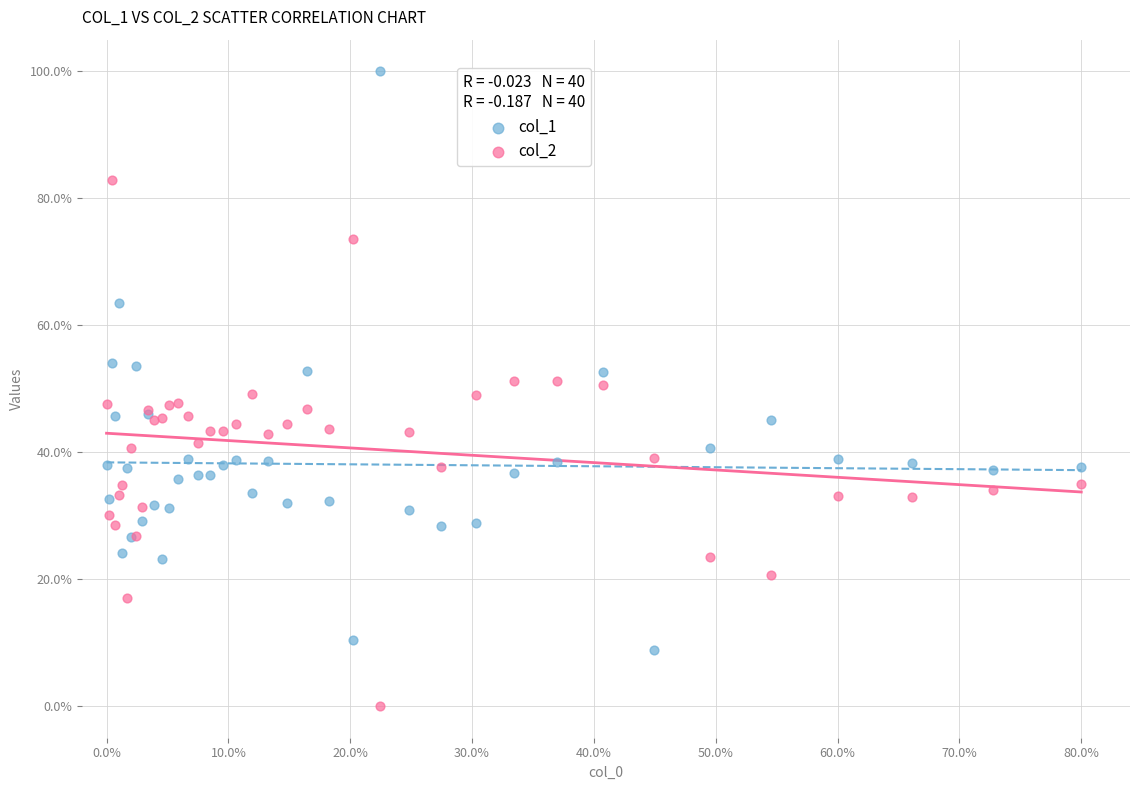

Which series has the largest Y range (max minus min)?

col_1